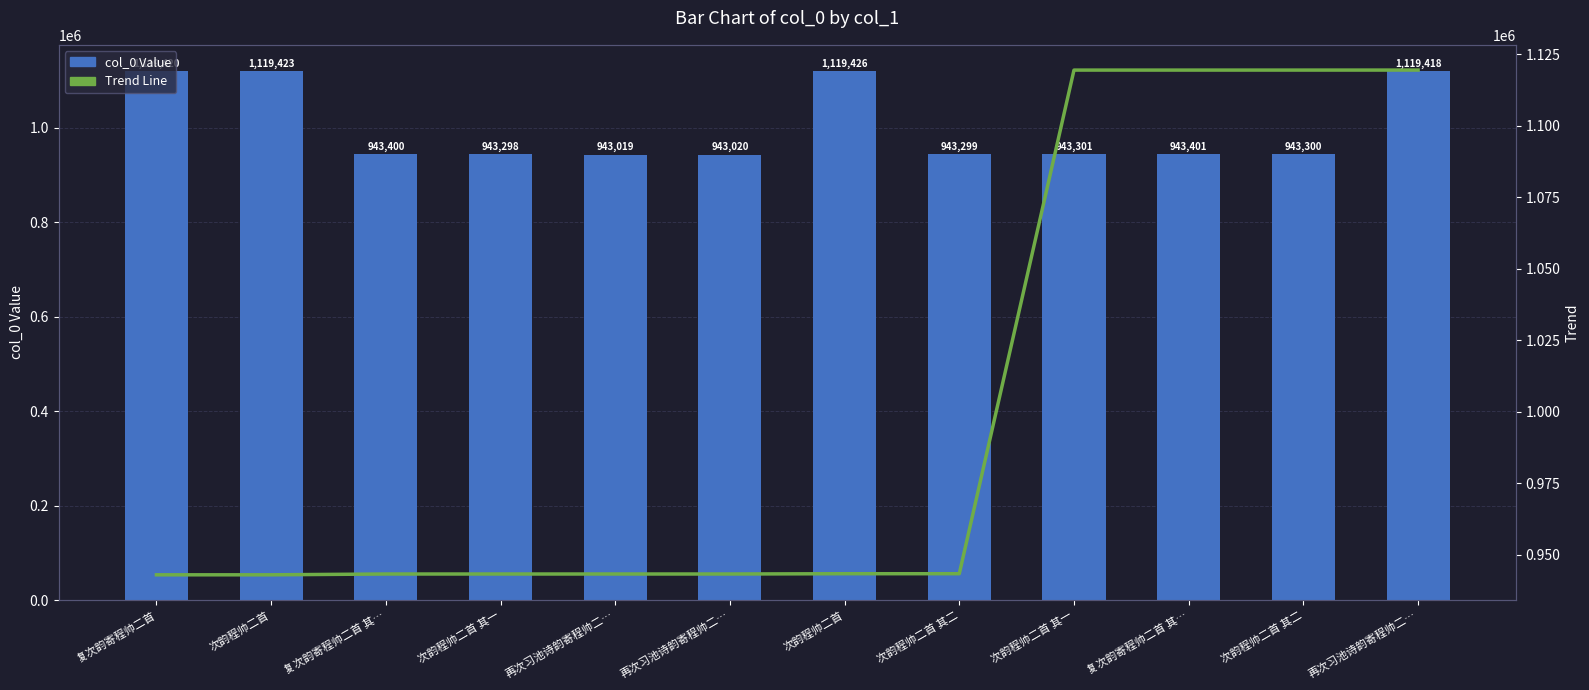

List the labels in order of Trend Line value, largest first.

再次习池诗韵寄程帅二…, 次韵程帅二首 其二, 复次韵寄程帅二首 其…, 次韵程帅二首 其一, 次韵程帅二首 其二, 次韵程帅二首, 再次习池诗韵寄程帅二…, 再次习池诗韵寄程帅二…, 次韵程帅二首 其一, 复次韵寄程帅二首 其…, 次韵程帅二首, 复次韵寄程帅二首